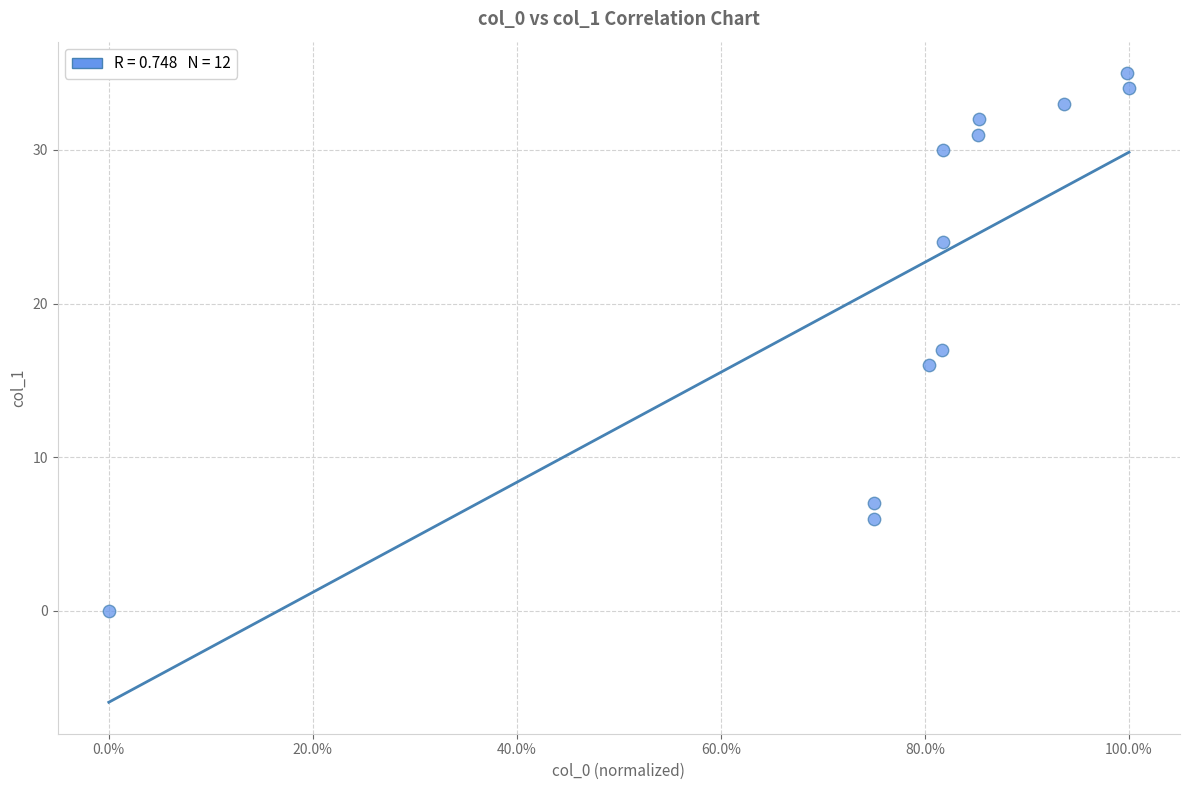

What is the average Y value?

22